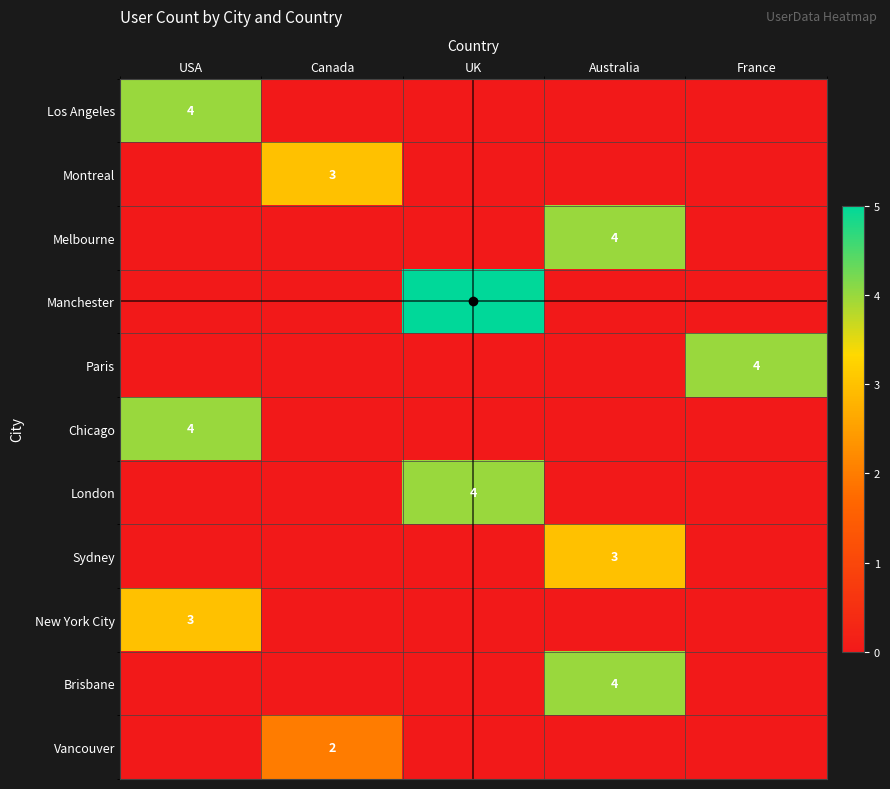

Count the number of data series in this chart.

11